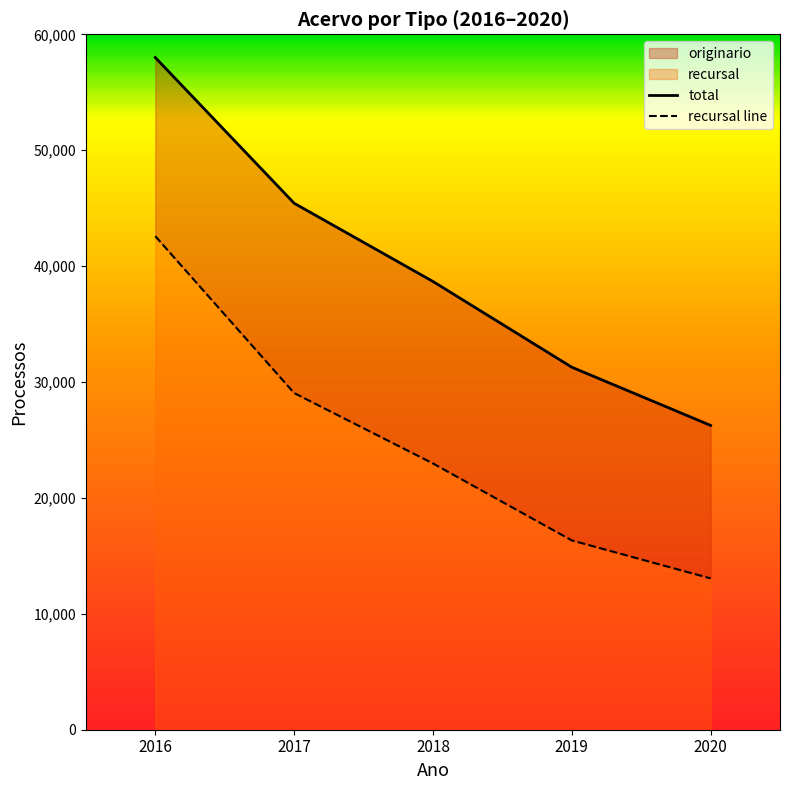

Approximately how many times larger is the value at 2019 compared to 2017?

0.6